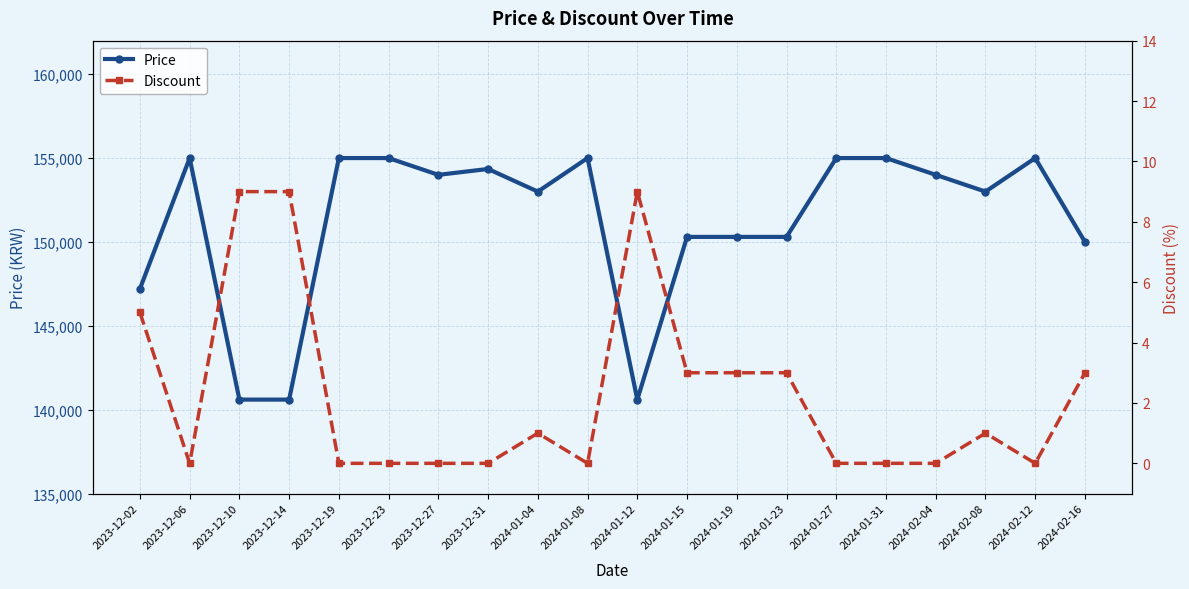

Reading left to right, transcribe all the data shown in this chart.

Price: 2023-12-02=147200	2023-12-06=155000	2023-12-10=140600	2023-12-14=140600	2023-12-19=155000	2023-12-23=155000	2023-12-27=154000	2023-12-31=154350	2024-01-04=153000	2024-01-08=155000	2024-01-12=140600	2024-01-15=150300	2024-01-19=150300	2024-01-23=150300	2024-01-27=155000	2024-01-31=155000	2024-02-04=154000	2024-02-08=153000	2024-02-12=155000	2024-02-16=150000
Discount: 2023-12-02=5	2023-12-06=0	2023-12-10=9	2023-12-14=9	2023-12-19=0	2023-12-23=0	2023-12-27=0	2023-12-31=0	2024-01-04=1	2024-01-08=0	2024-01-12=9	2024-01-15=3	2024-01-19=3	2024-01-23=3	2024-01-27=0	2024-01-31=0	2024-02-04=0	2024-02-08=1	2024-02-12=0	2024-02-16=3